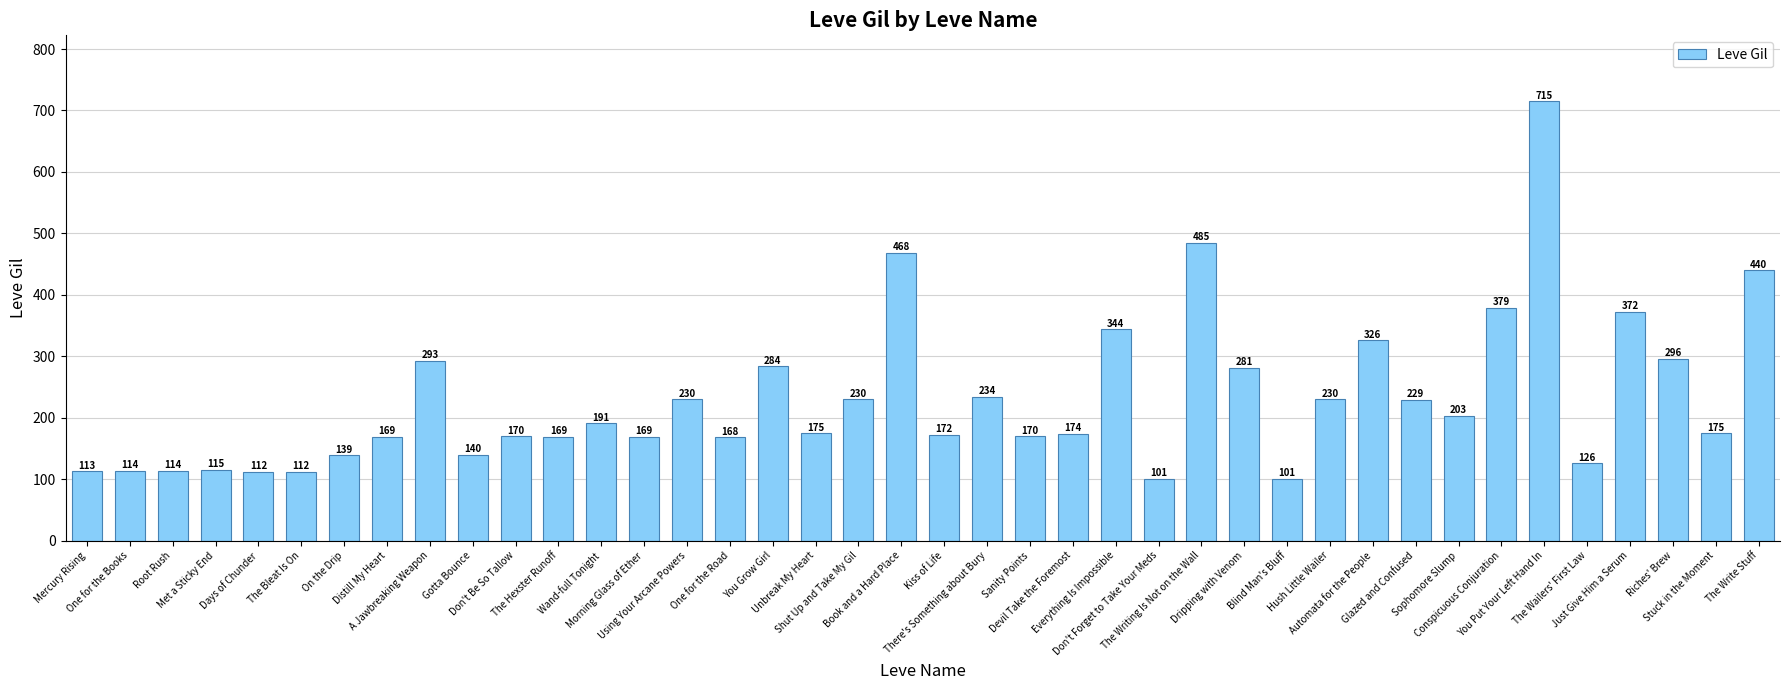

What is the smallest value displayed?

101